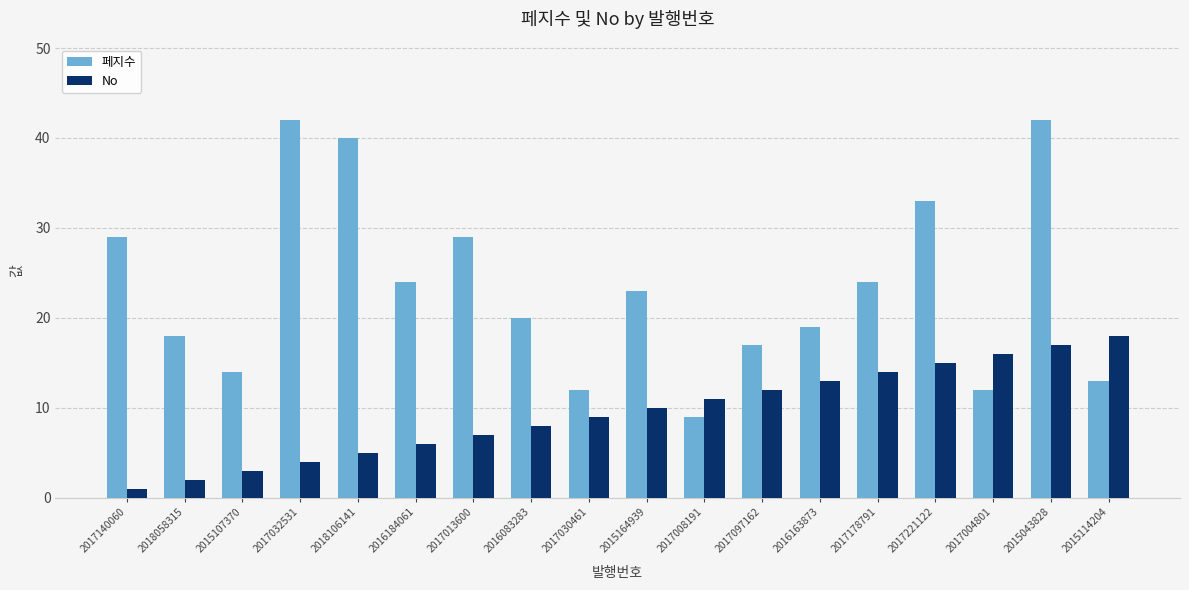

The value of No at 2017221122 is 8. True or false?

False